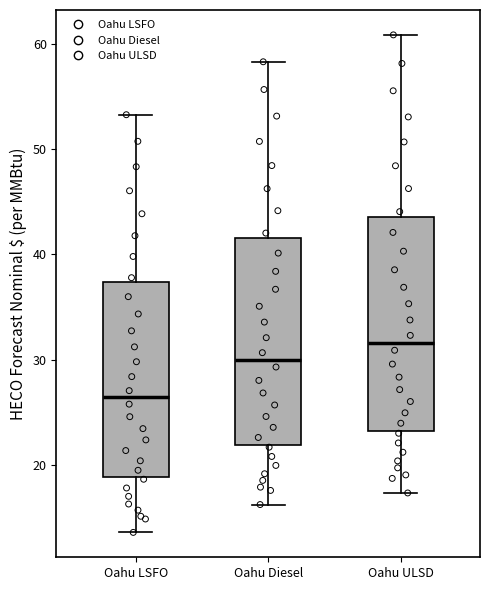

Where does the lower whisker of the box for Oahu ULSD end on the y-axis? The values are not printed on the chart, so give them approximately, as read against the axis.

17